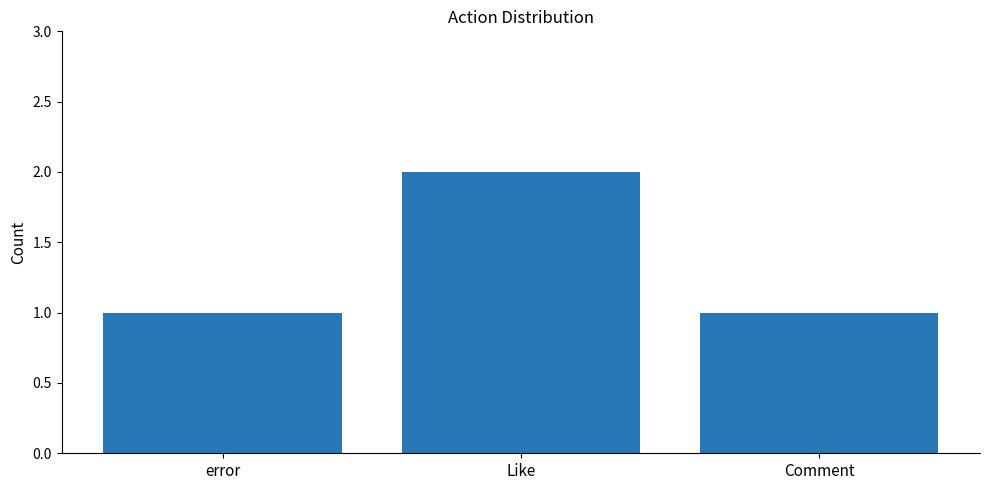

What is the label of the 1st bar from the right?

Comment